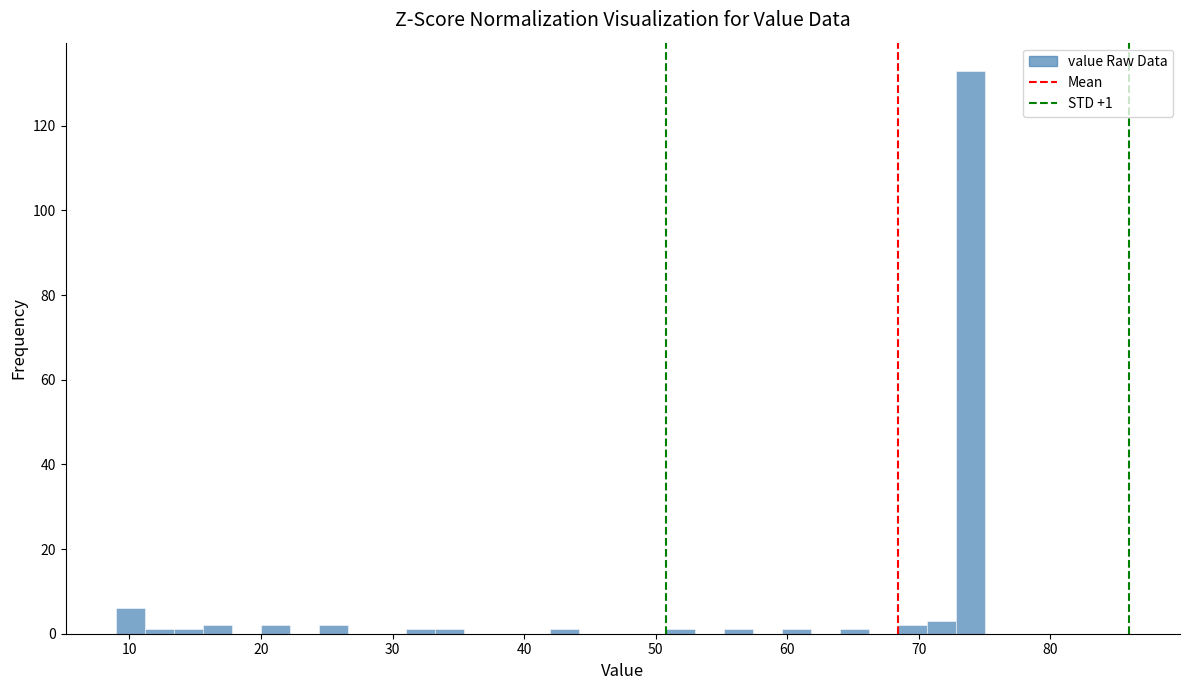

Read against the x-axis, roughly where is the centre of the tallest bar?

74